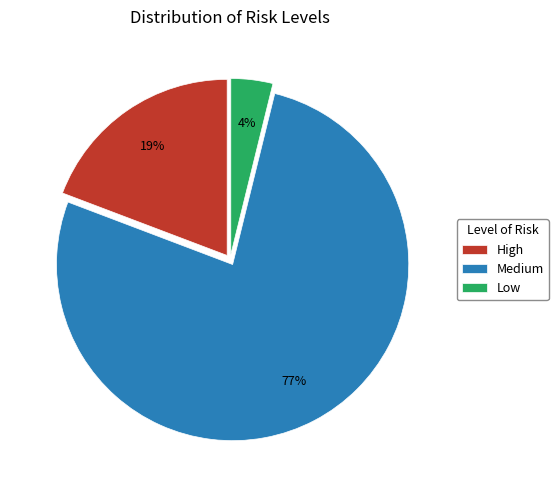

To the nearest percent, what is the average slice percentage?

33%